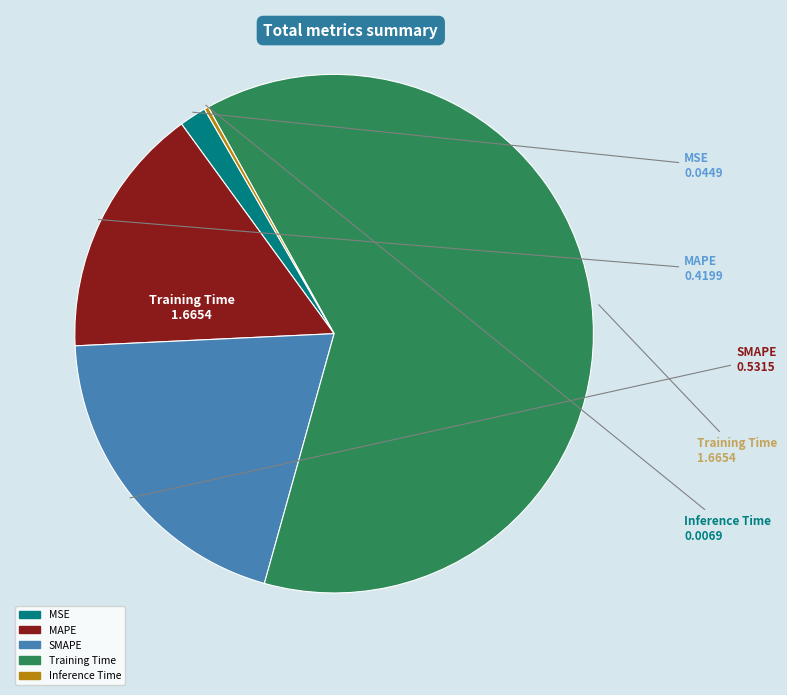

What is the majority slice?

Training Time